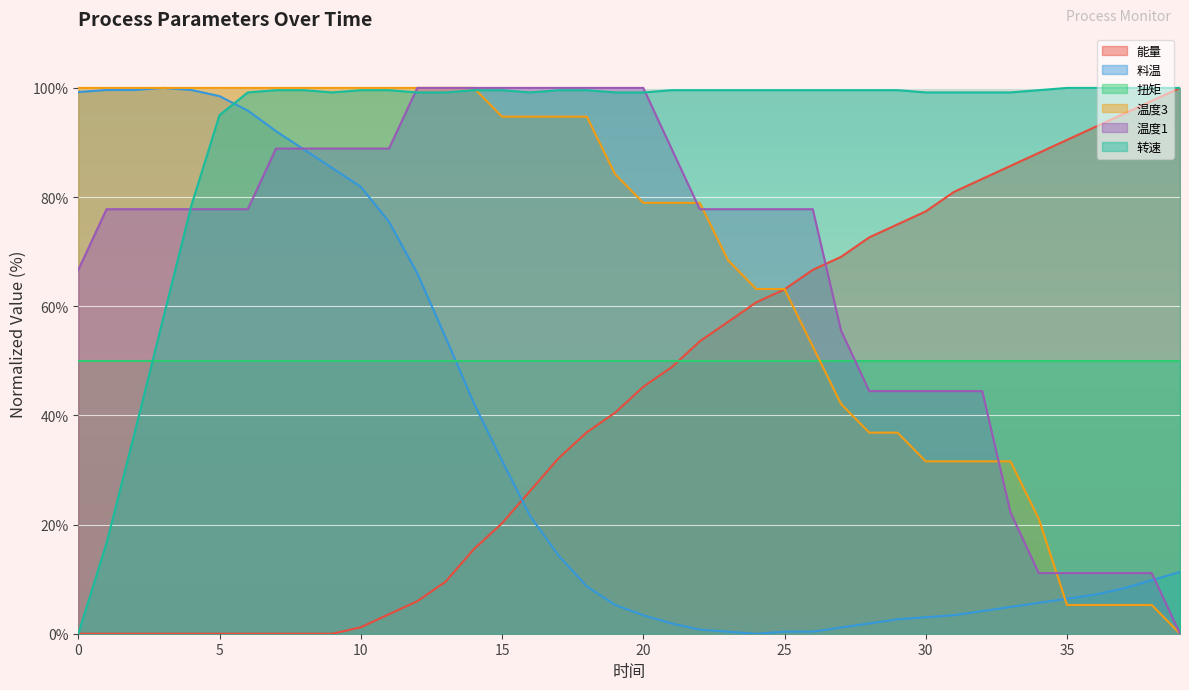

Reading left to right, extract all data points from this chart.

能量: 0.0	0.0	0.0	0.0	0.0	0.0	0.0	0.0	0.0	0.0	1.2	3.6	6.0	9.5	15.5	20.2	26.2	32.1	36.9	40.5	45.2	48.8	53.6	57.1	60.7	63.1	66.7	69.0	72.6	75.0	77.4	81.0	83.3	85.7	88.1	90.5	92.9	95.2	97.6	100.0
料温: 99.2	99.6	99.6	100.0	99.6	98.5	95.8	92.1	88.7	85.3	81.9	75.5	66.0	54.3	42.3	31.7	21.5	14.3	8.7	5.3	3.4	1.9	0.8	0.4	0.0	0.4	0.4	1.1	1.9	2.6	3.0	3.4	4.2	4.9	5.7	6.4	7.2	8.3	9.8	11.3
温度3: 100.0	100.0	100.0	100.0	100.0	100.0	100.0	100.0	100.0	100.0	100.0	100.0	100.0	100.0	100.0	94.7	94.7	94.7	94.7	84.2	78.9	78.9	78.9	68.4	63.2	63.2	52.6	42.1	36.8	36.8	31.6	31.6	31.6	31.6	21.1	5.3	5.3	5.3	5.3	0.0
温度1: 66.7	77.8	77.8	77.8	77.8	77.8	77.8	88.9	88.9	88.9	88.9	88.9	100.0	100.0	100.0	100.0	100.0	100.0	100.0	100.0	100.0	88.9	77.8	77.8	77.8	77.8	77.8	55.6	44.4	44.4	44.4	44.4	44.4	22.2	11.1	11.1	11.1	11.1	11.1	0.0
转速: 0.0	16.6	36.9	57.7	78.4	95.0	99.2	99.6	99.6	99.2	99.6	99.6	99.2	99.2	99.6	99.6	99.2	99.6	99.6	99.2	99.2	99.6	99.6	99.6	99.6	99.6	99.6	99.6	99.6	99.6	99.2	99.2	99.2	99.2	99.6	100.0	100.0	100.0	100.0	100.0